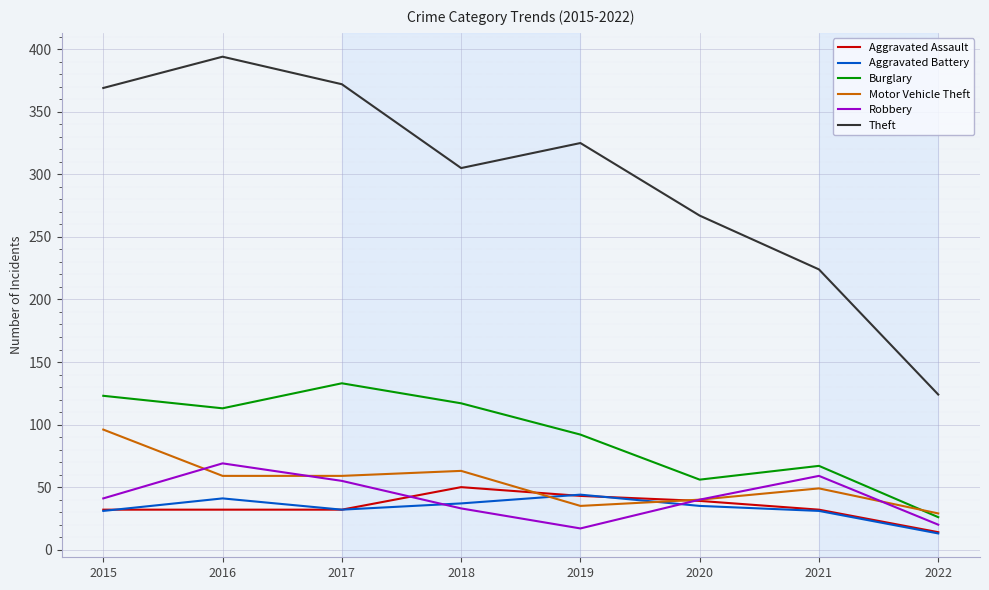

At which label is Theft closest to 259?

2020